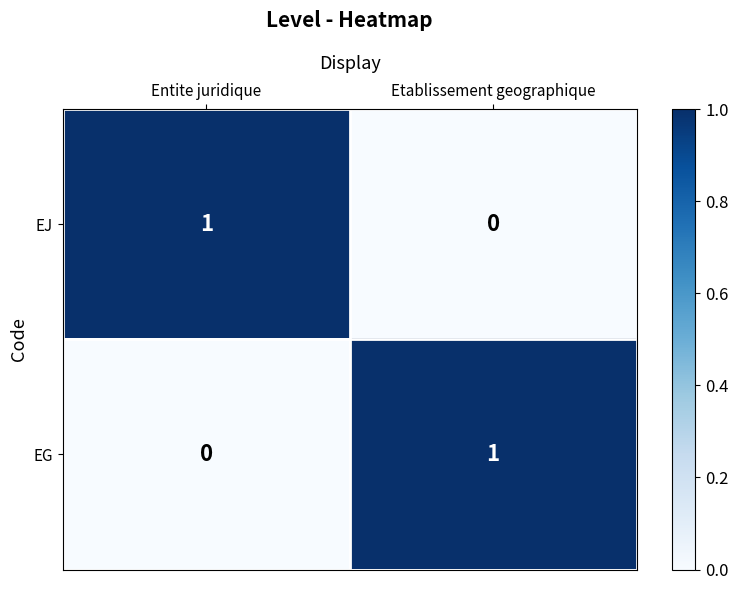

What is the total value across all series at Entite juridique?

1